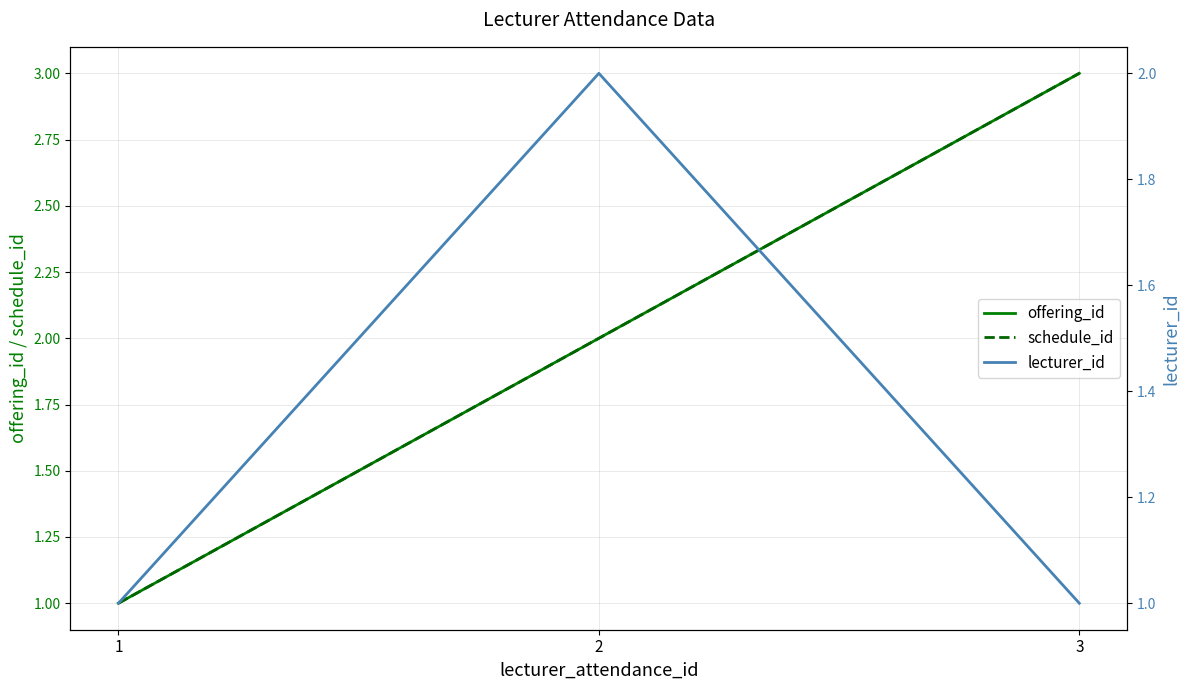

Which series has the widest spread of values?

offering_id